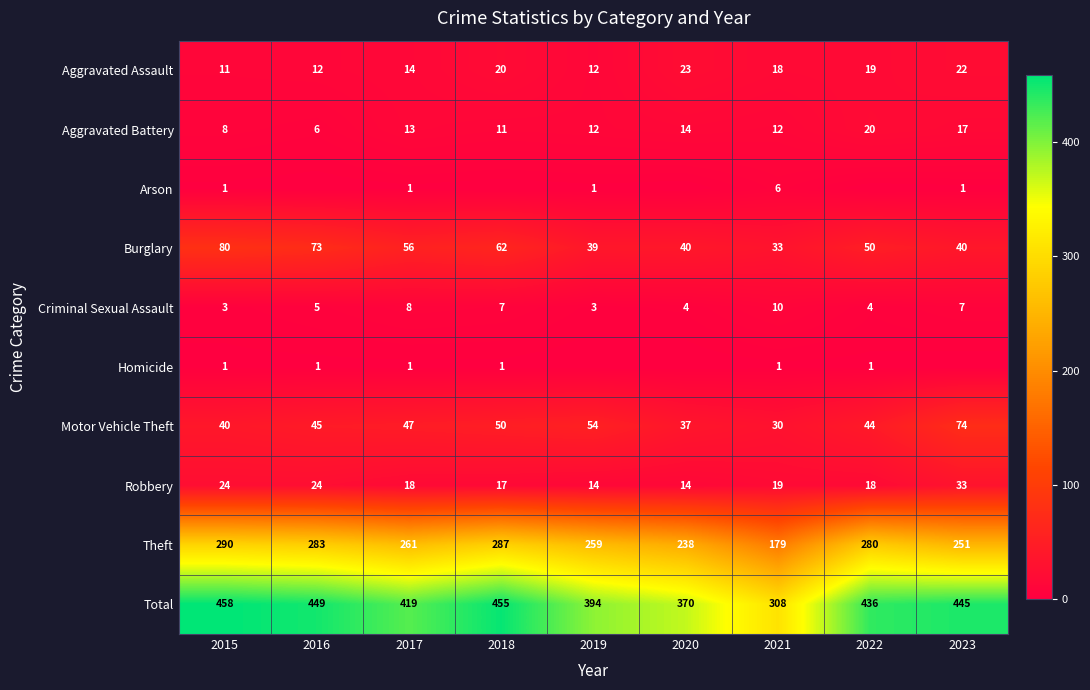

What is the total value across all series at 2017?

838